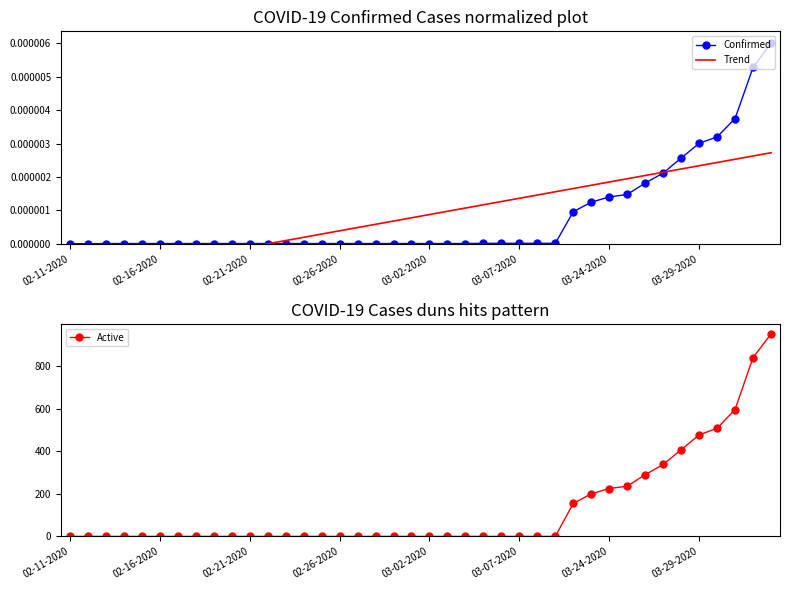

The value of Active at 03-07-2020 is 394. True or false?

False